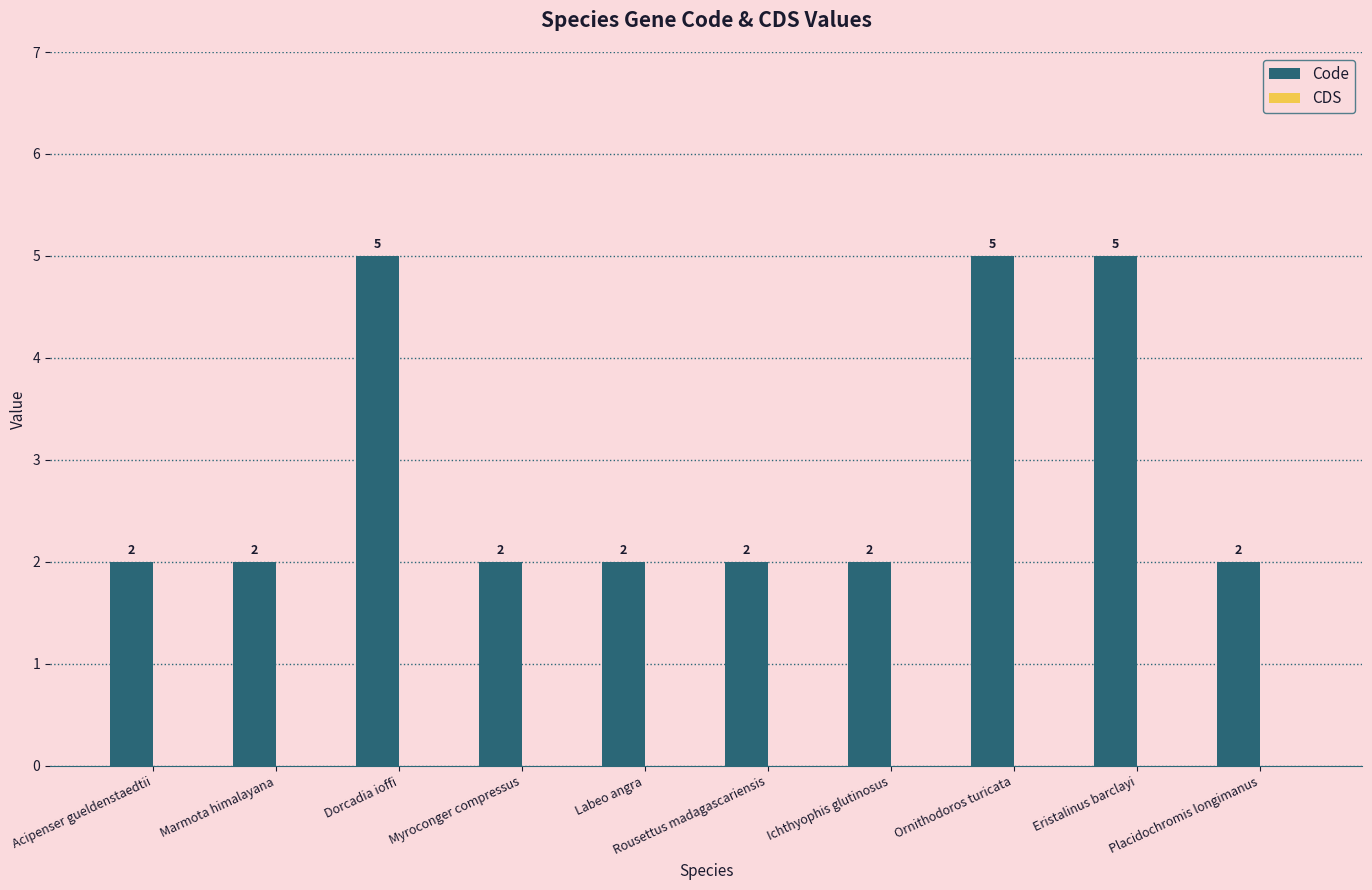

What is the sum of all values?

29